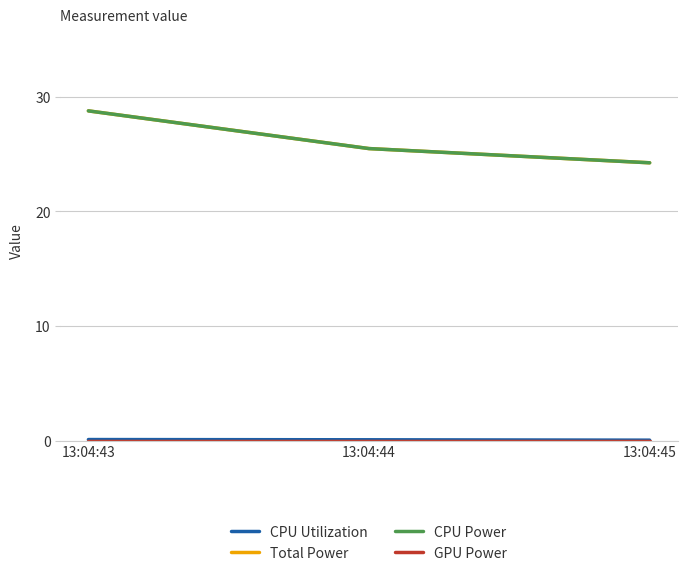

Is this an area chart (filled region under the line)?

No